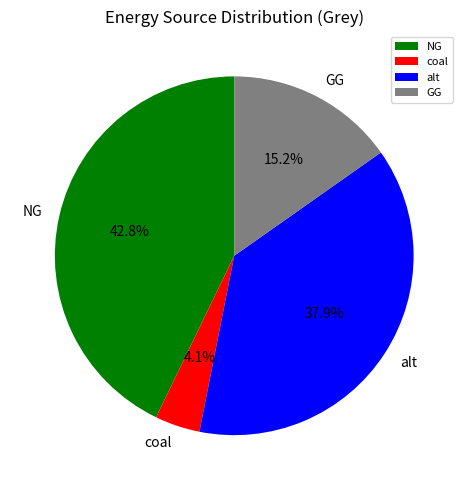

Which slice is the largest?

NG